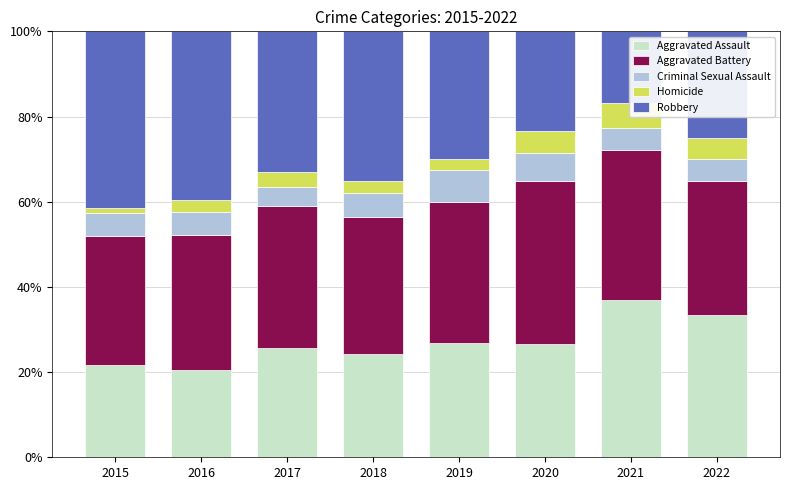

At which label does Aggravated Assault first exceed 26?

2019